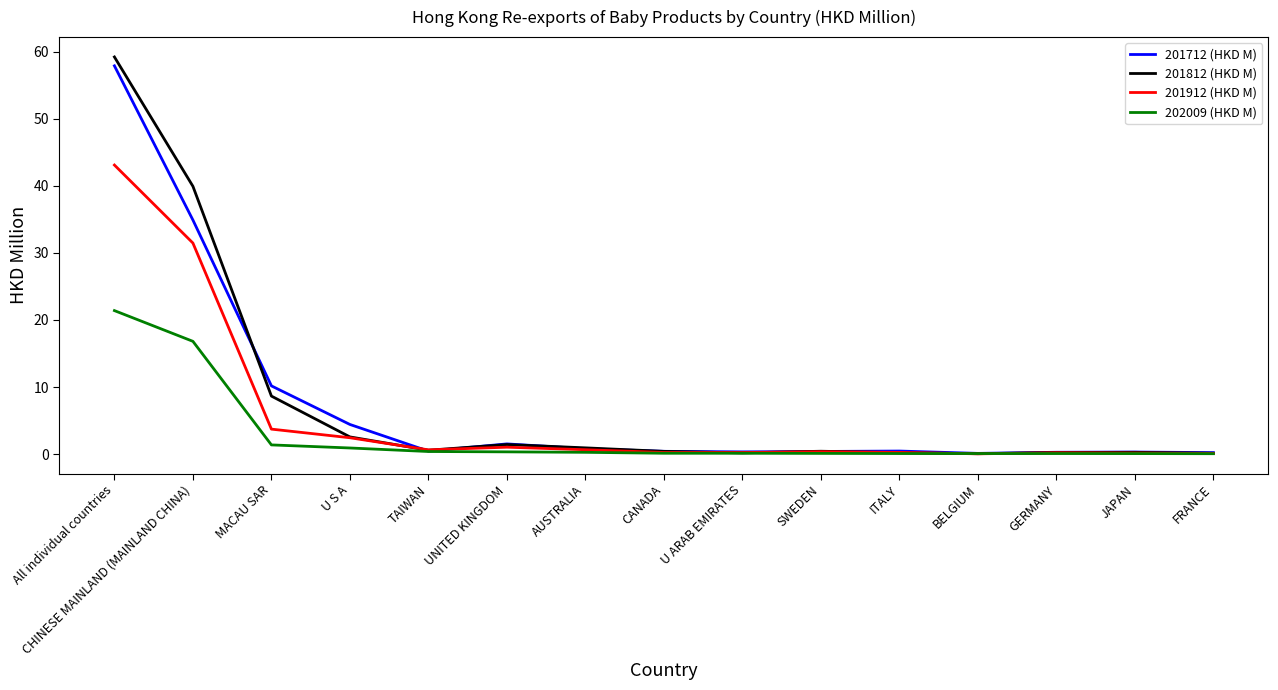

How many lines are shown in the chart?

4